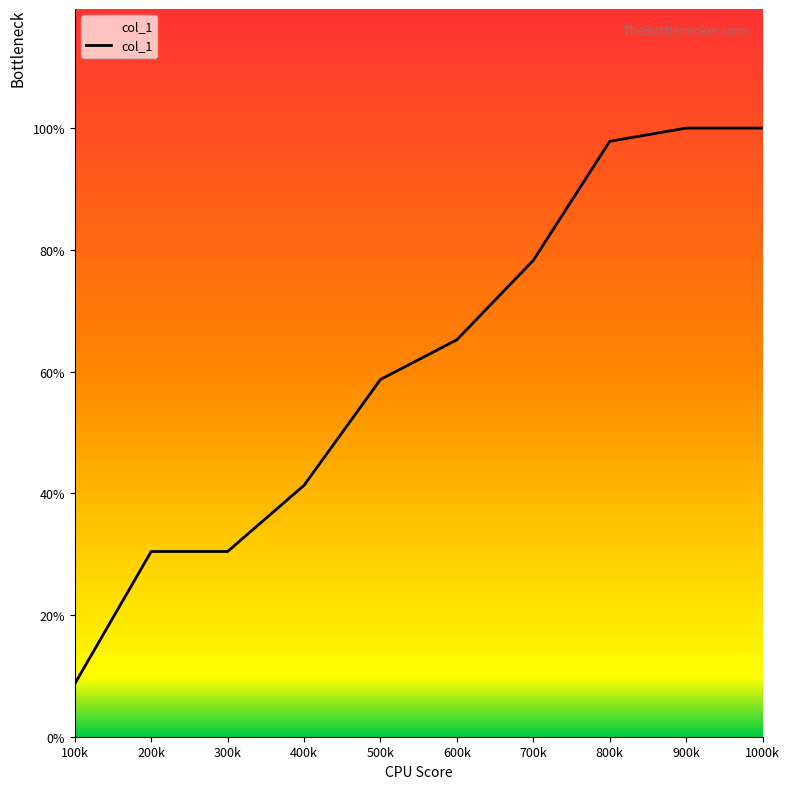

Does the chart have visible grid lines?

No